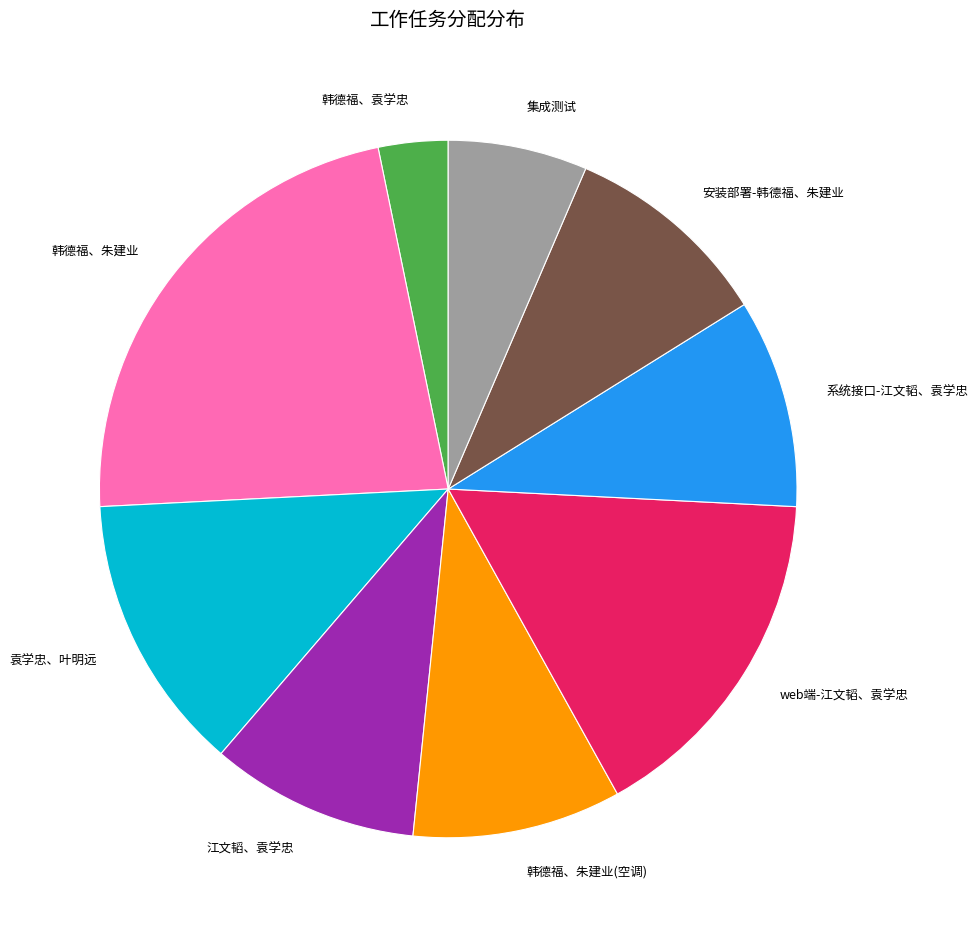

Count the number of slices in the pie.

9